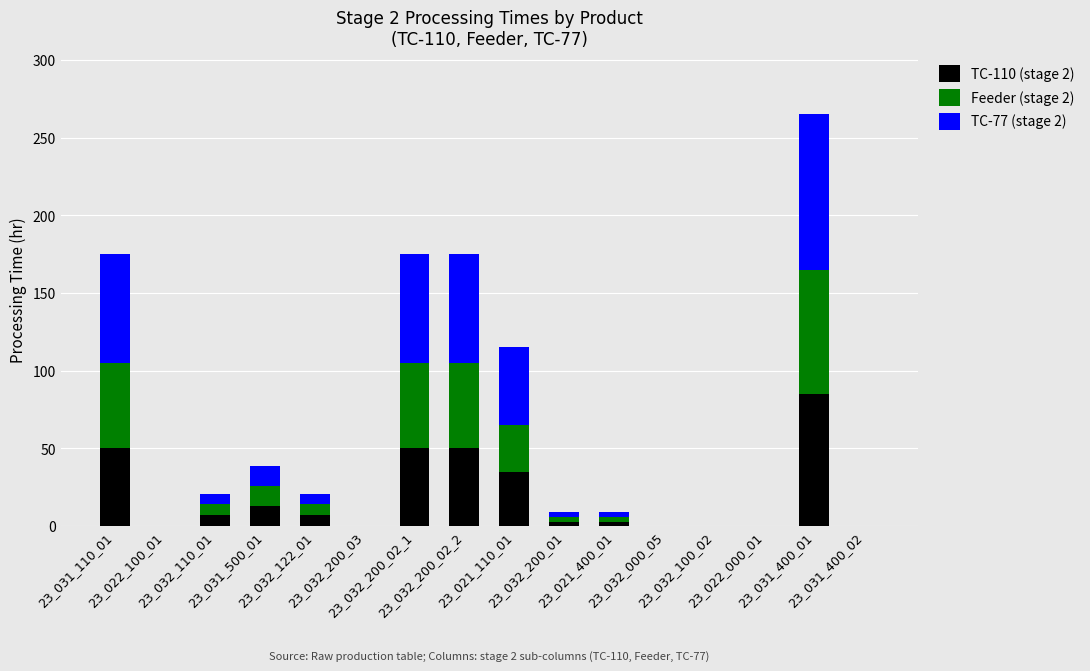

Which series has the largest total across all categories?

TC-77 (stage 2)